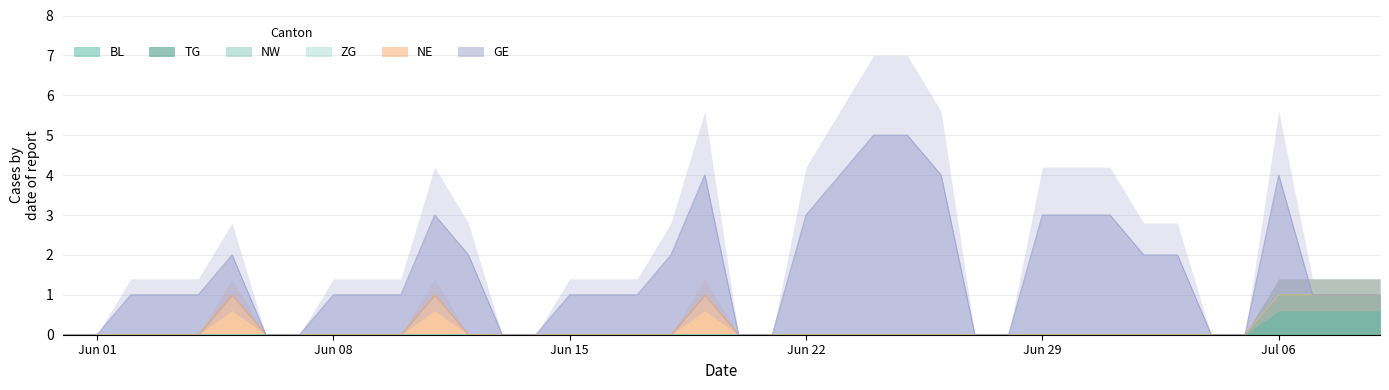

True or false: NW has more than 2 interior local peaks.

False